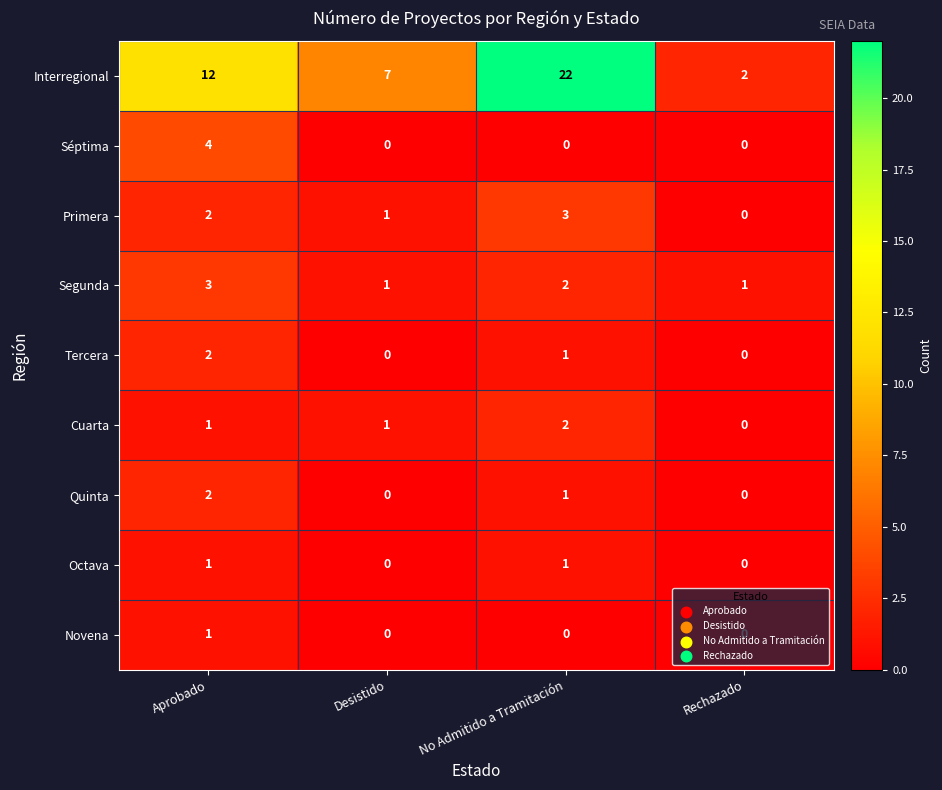

How many Primera values are between 1 and 3?

3